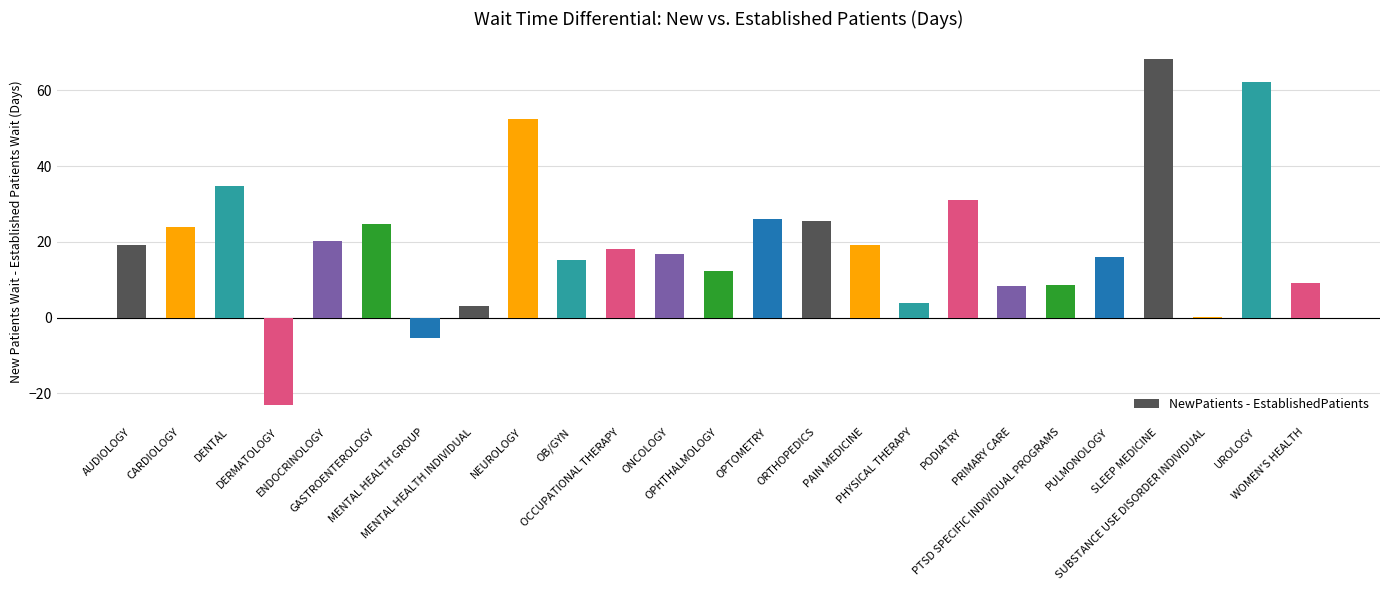

Which has a higher value, PTSD SPECIFIC INDIVIDUAL PROGRAMS or UROLOGY?

UROLOGY